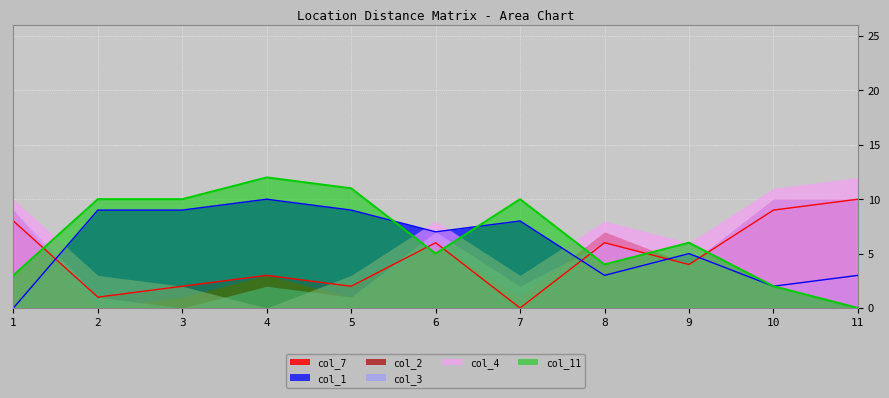

Which series ends up on top after the final intersection of col_4 and col_7?

col_4